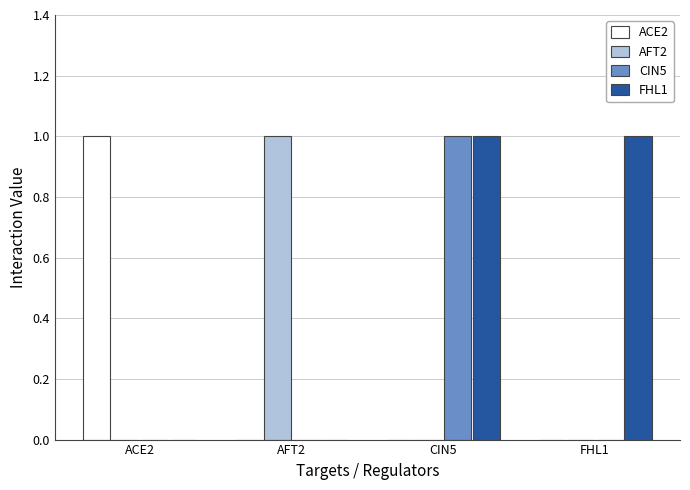

Which series has the largest total across all categories?

FHL1